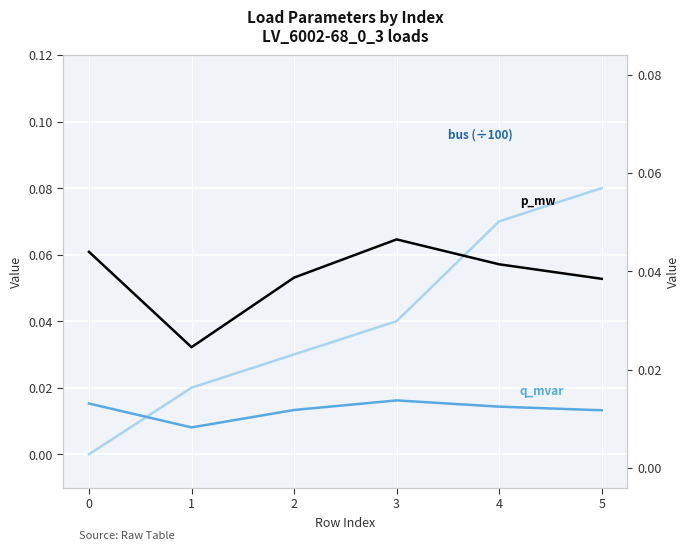

How many lines are shown in the chart?

3